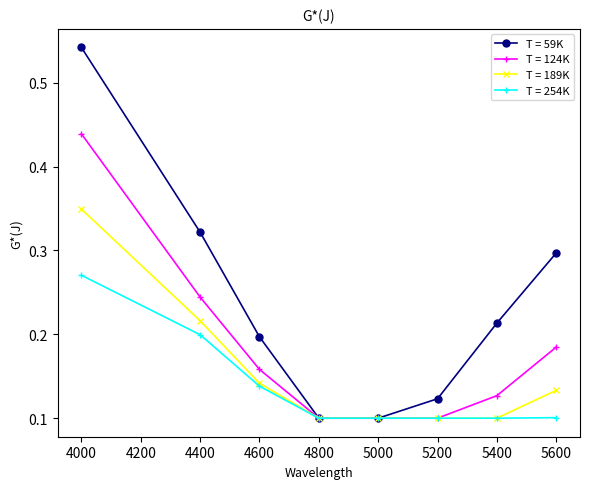

True or false: T = 59K has a value of 0.3 at 5400.

False